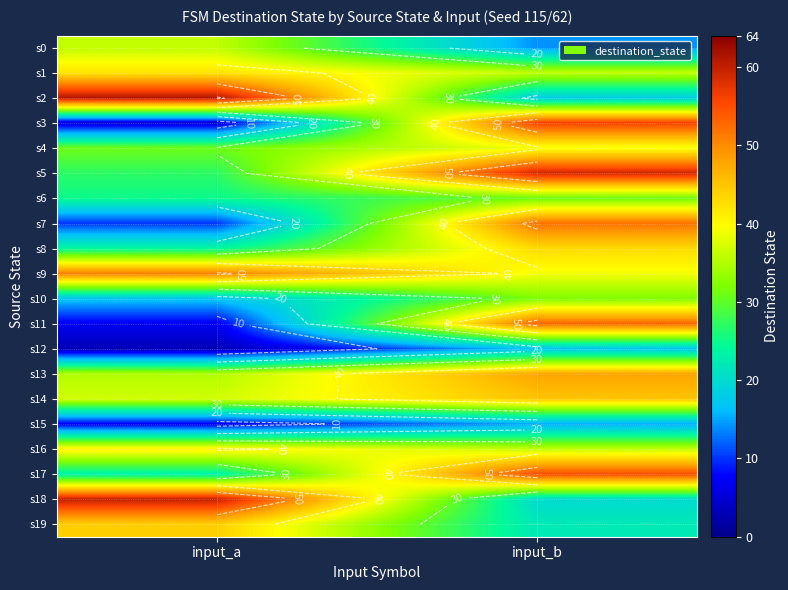

What is the total value across all series at input_a?

586